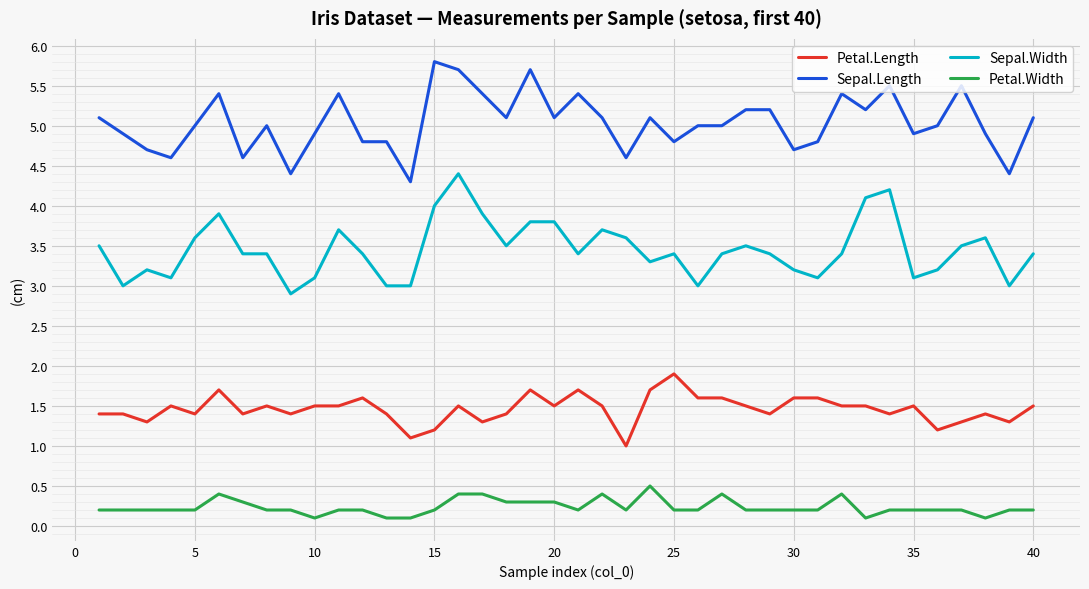

True or false: Sepal.Length and Sepal.Width intersect in this chart.

False